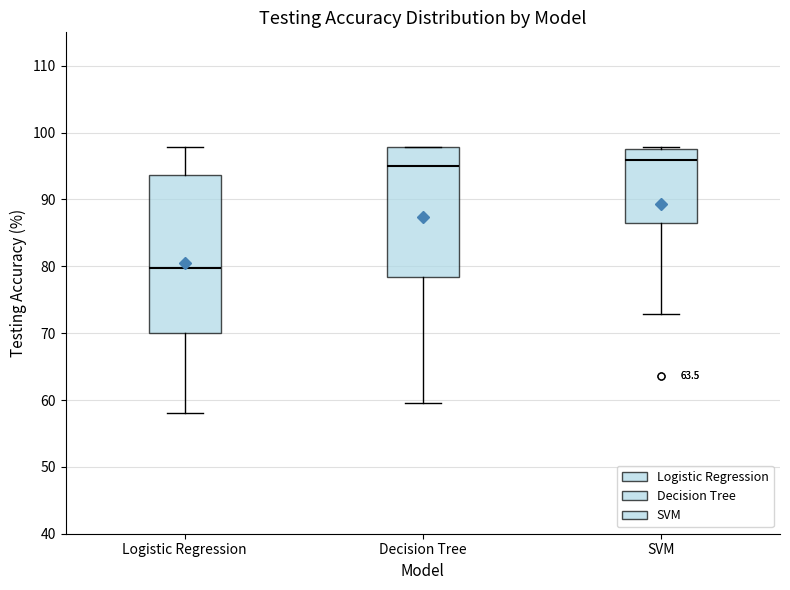

Reading left to right, transcribe this box plot: for each box, give where its median line is, the range the box spans, and where its two whiskers end, as read against the y-axis. The values are not printed on the chart, so give them approximately, as read against the axis.

Logistic Regression: median 80, box 70 to 94, whiskers 58 to 98
Decision Tree: median 95, box 78 to 98, whiskers 60 to 98
SVM: median 96, box 87 to 98, whiskers 73 to 98 (just above the box's upper edge)